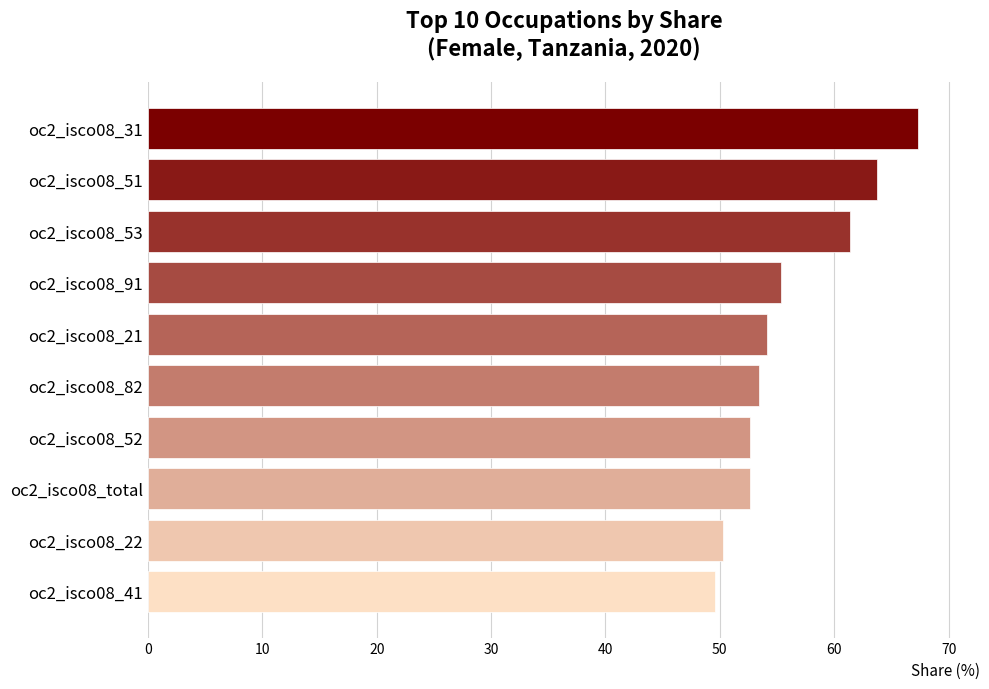

The chart shows a value of 67.4 at oc2_isco08_31. True or false?

True